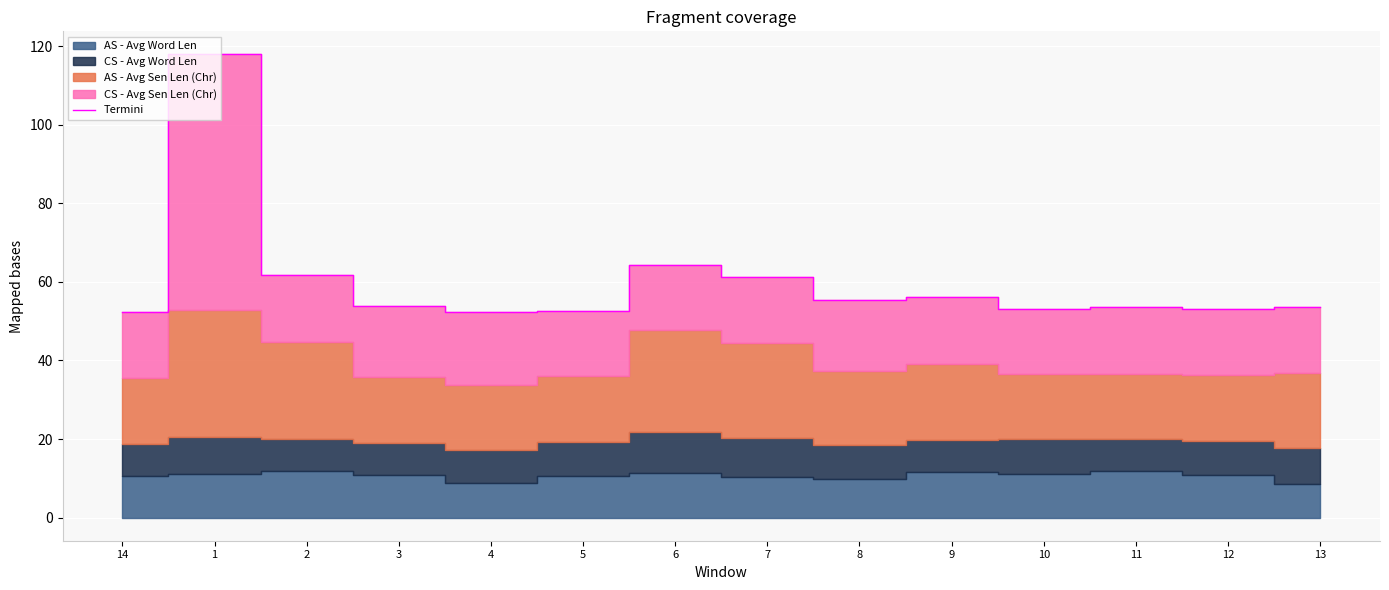

What is the sum of the values at 5 and 9?

108.8